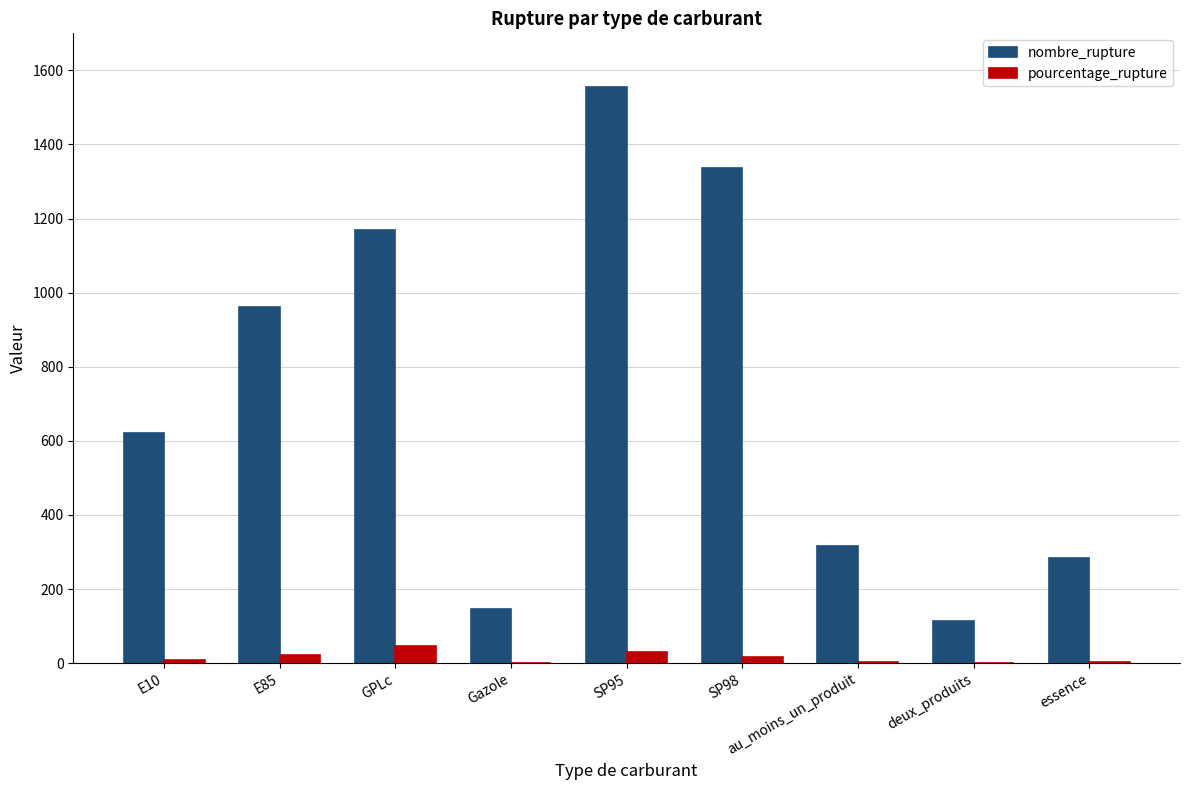

Does the chart contain stacked bars?

No